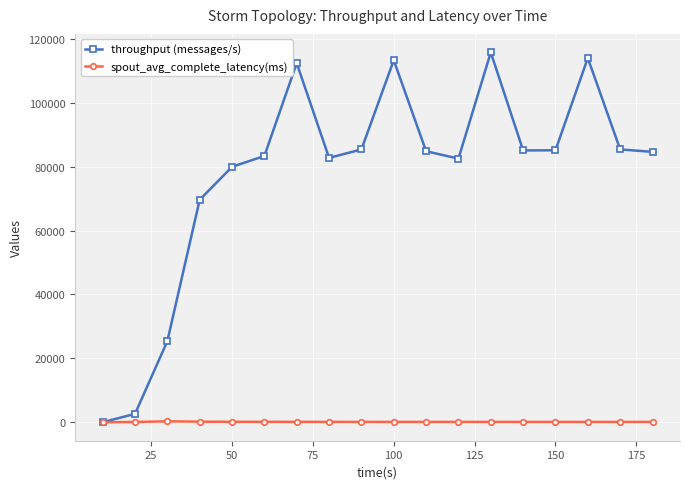

Which series has the widest spread of values?

throughput (messages/s)